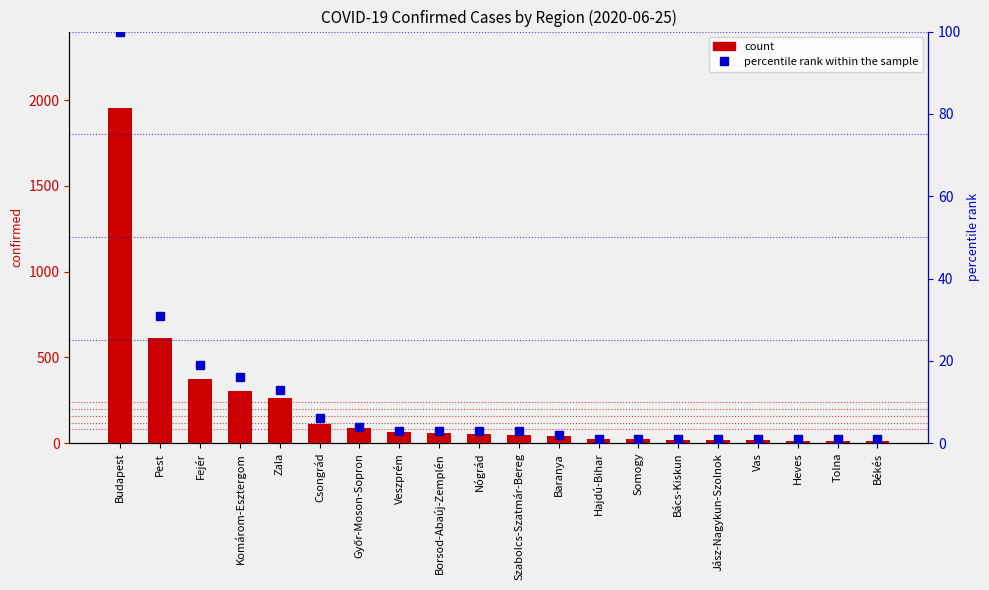

Which series has the largest total across all categories?

count